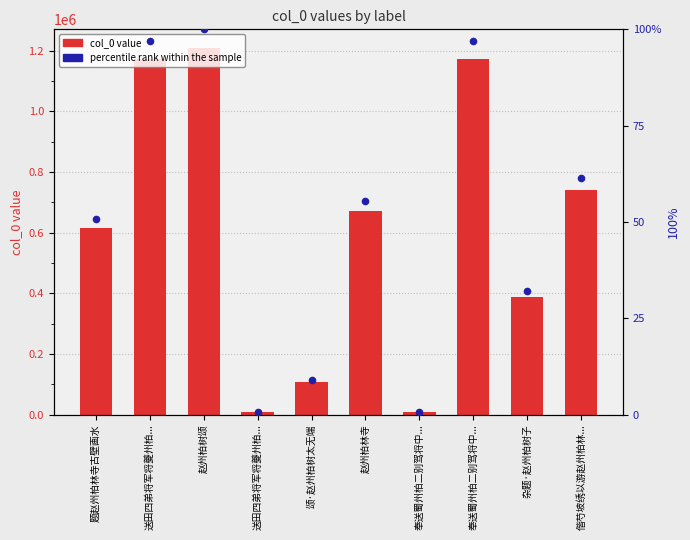

Is the value of col_0 at 偕芍坡绣以游赵州柏林... greater than the value of percentile rank within the sample at 赵州柏林寺?

Yes